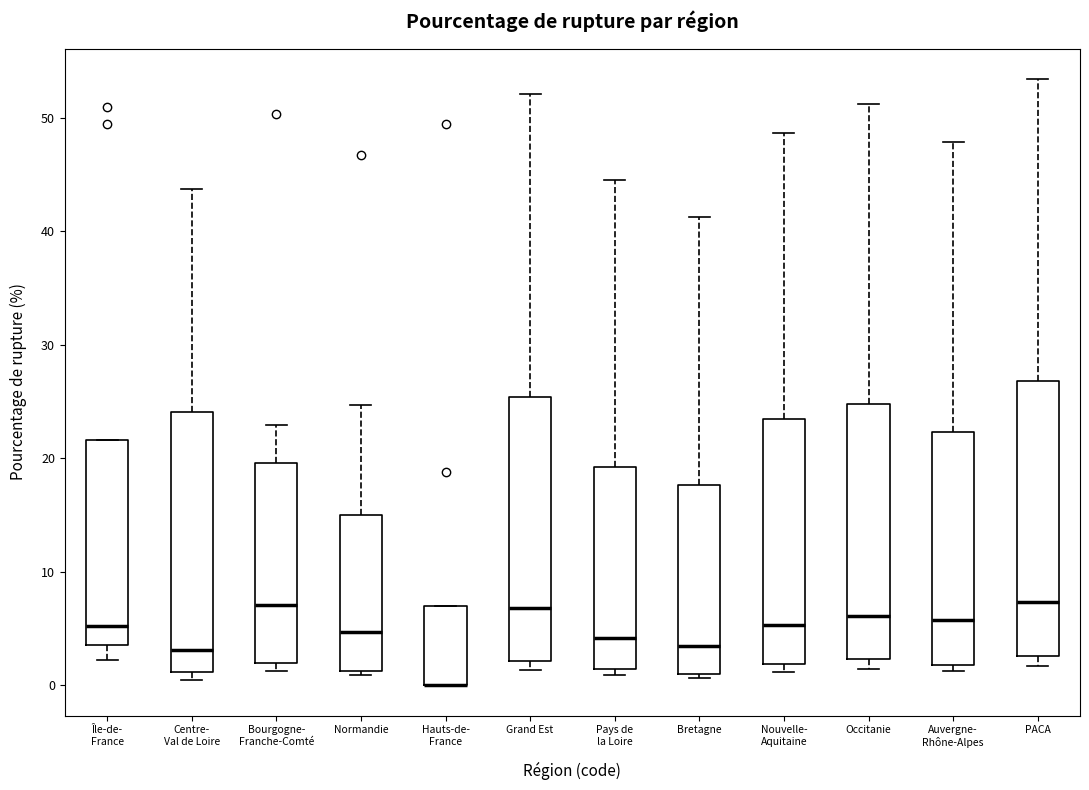

Reading left to right, transcribe this box plot: for each box, give where its median line is, the range the box spans, and where its two whiskers end, as read against the y-axis. The values are not printed on the chart, so give them approximately, as read against the axis.

Île-de- France: median 5, box 4 to 22, whiskers 2 to 22
Centre- Val de Loire: median 3, box 1 to 24, whiskers 0 to 44
Bourgogne- Franche-Comté: median 7, box 2 to 20, whiskers 1 to 23
Normandie: median 5, box 1 to 15, whiskers 1 (just below the box's lower edge) to 25
Hauts-de- France: median 0 (drawn on the box's lower edge), box 0 to 7, whiskers 0 to 7
Grand Est: median 7, box 2 to 25, whiskers 1 to 52
Pays de la Loire: median 4, box 1 to 19, whiskers 1 (just below the box's lower edge) to 45
Bretagne: median 3, box 1 to 18, whiskers 1 (just below the box's lower edge) to 41
Nouvelle- Aquitaine: median 5, box 2 to 23, whiskers 1 to 49
Occitanie: median 6, box 2 to 25, whiskers 1 to 51
Auvergne- Rhône-Alpes: median 6, box 2 to 22, whiskers 1 to 48
PACA: median 7, box 3 to 27, whiskers 2 to 53